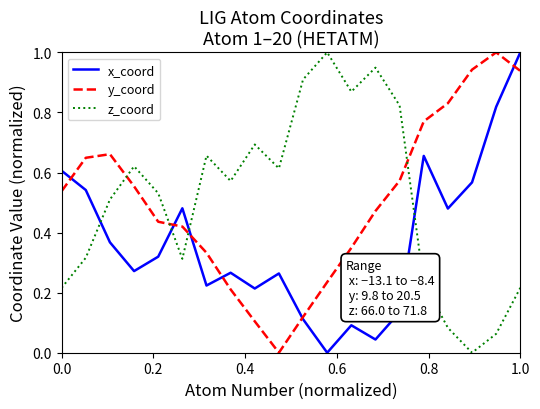

At how many categories does at least one series exceed 0?

20